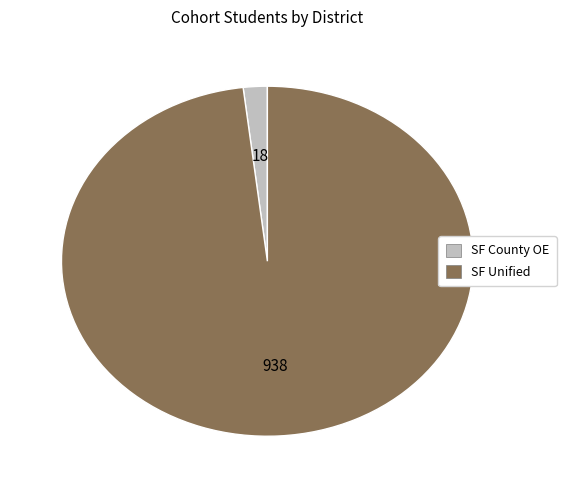

Is there any slice that represents more than half of the pie?

Yes